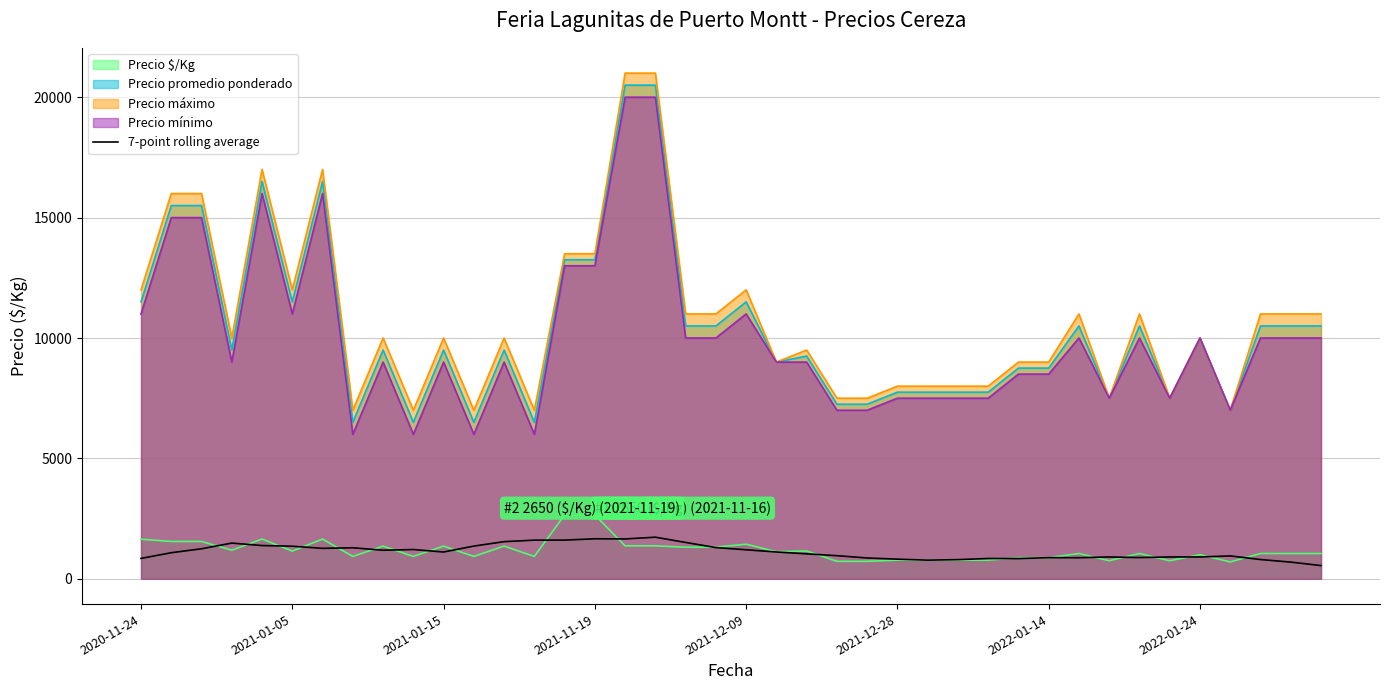

Does the chart display data point markers on the line(s)?

No